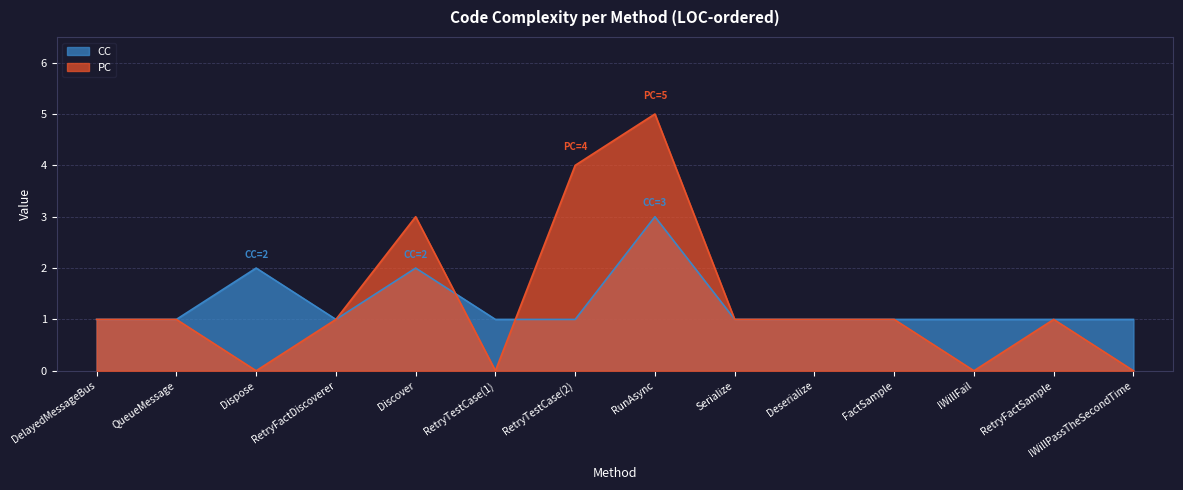

Rank the series by their maximum value, from lowest to highest.

CC, PC